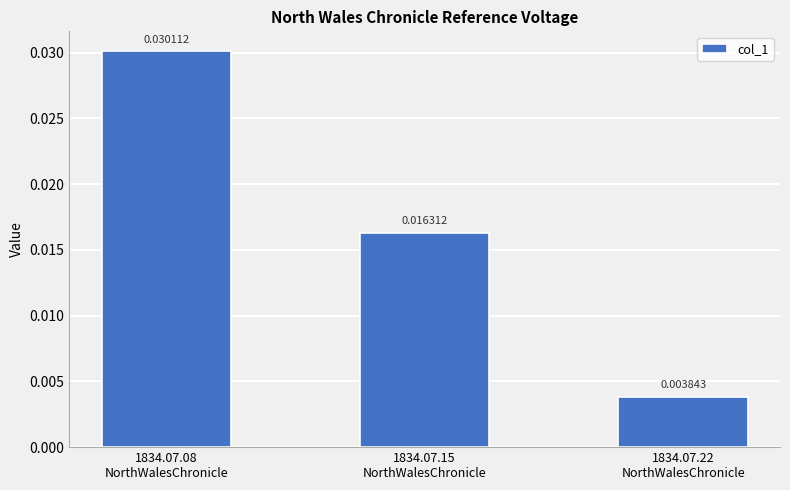

Count the number of data series in this chart.

1